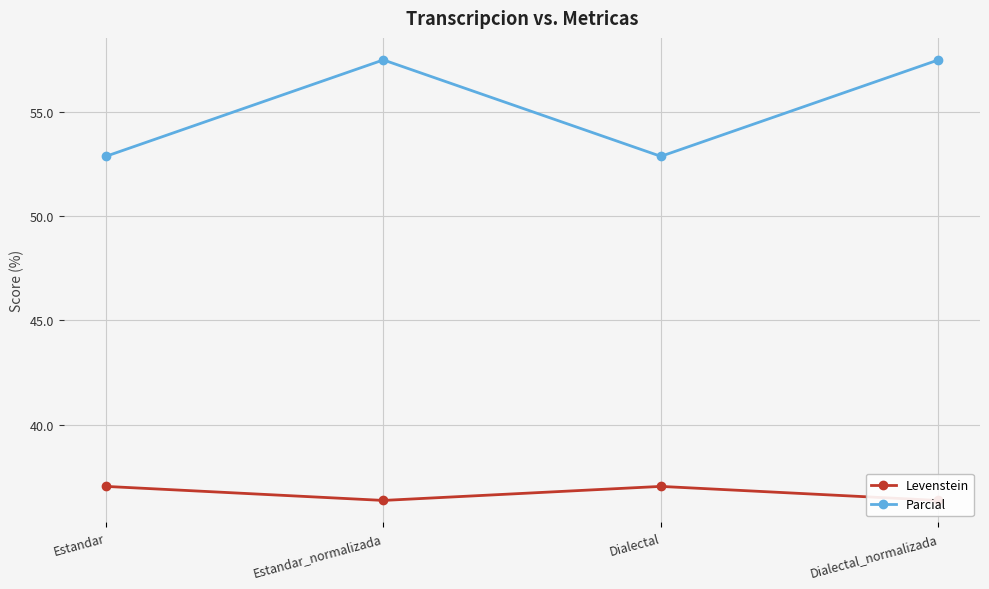

What is the label of the 1st point from the left?

Estandar